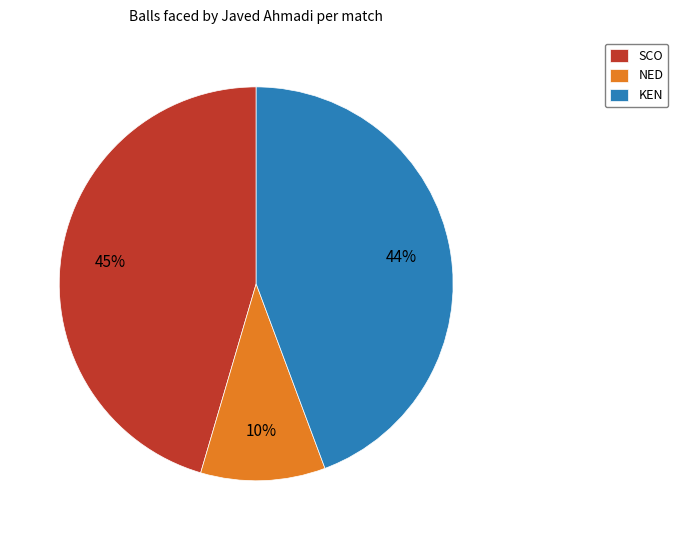

How many slices are in this pie chart?

3